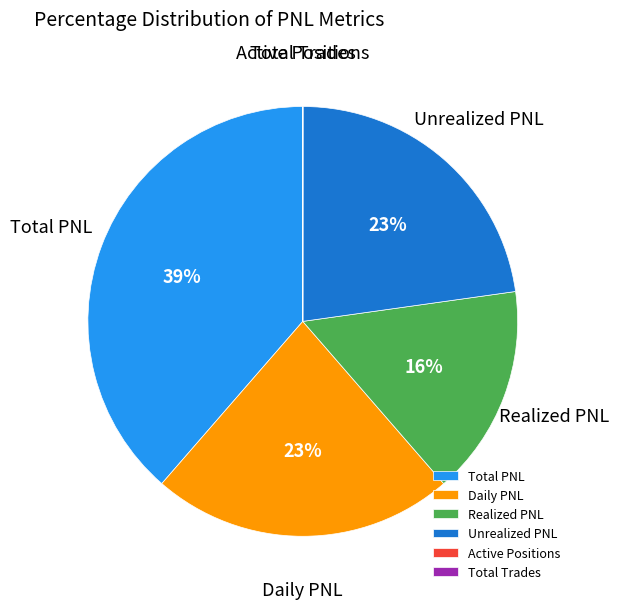

What percentage is the Total PNL slice, to the nearest percent?

39%